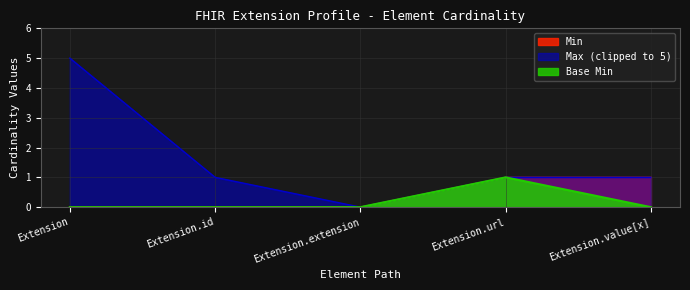

What position from the right is Extension.value[x]?

1